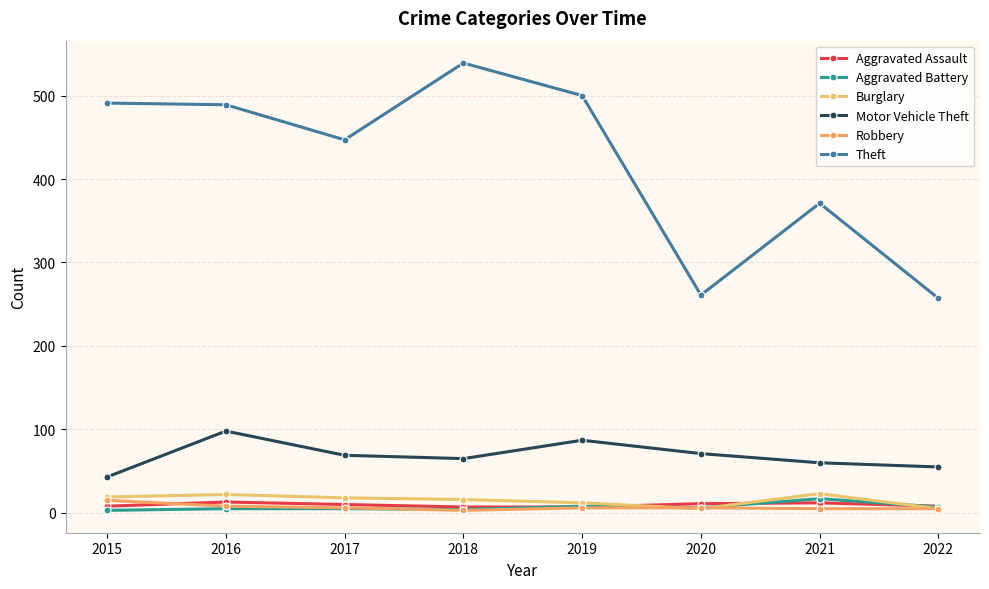

True or false: Robbery and Motor Vehicle Theft cross at least once.

False